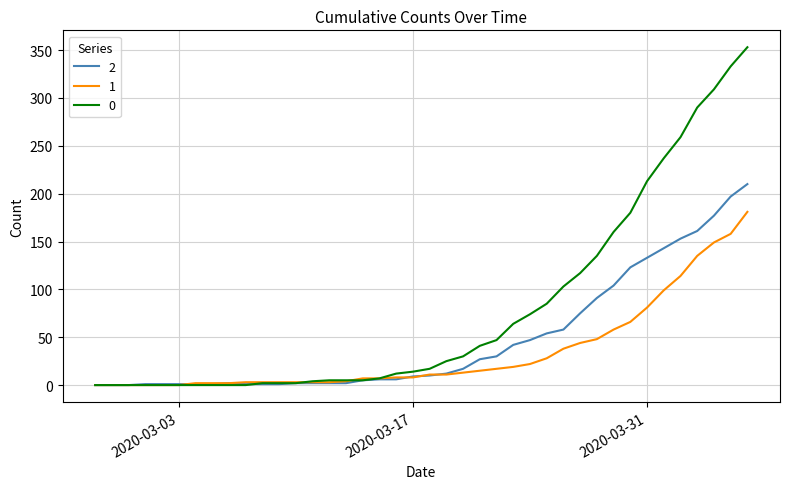

What is the maximum value shown in the chart?

353